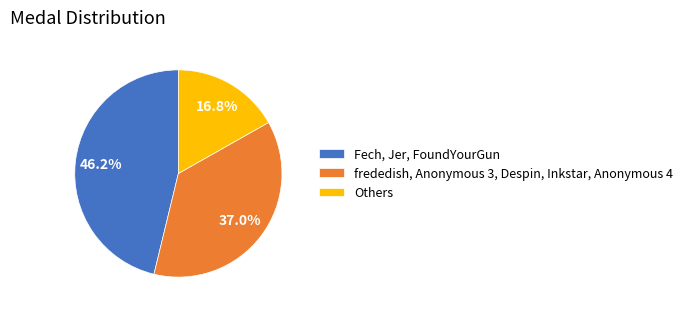

What is the smallest slice in the pie chart?

Others